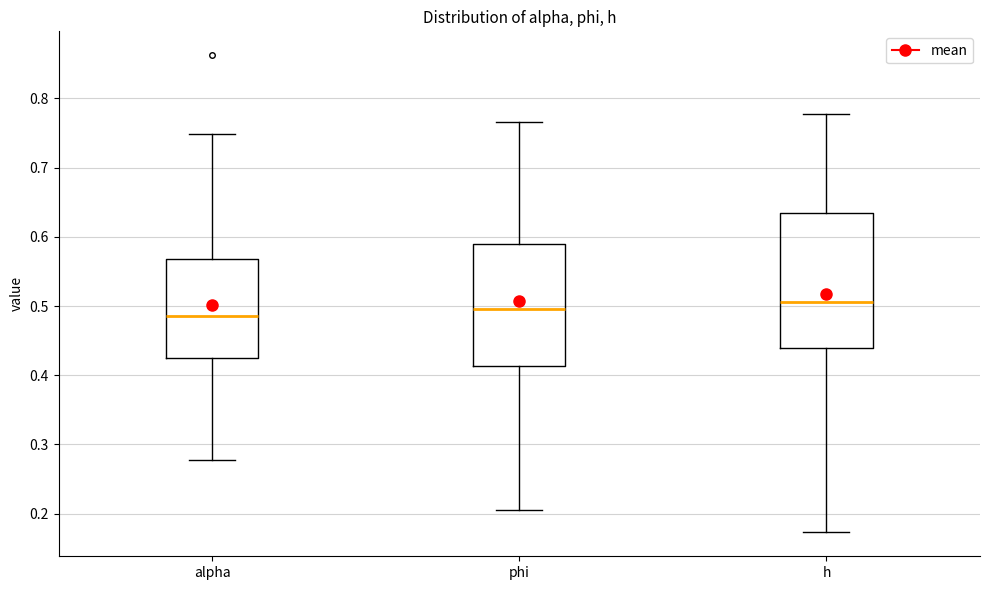

Where does the lower whisker of the box for h end on the y-axis? The values are not printed on the chart, so give them approximately, as read against the axis.

0.17